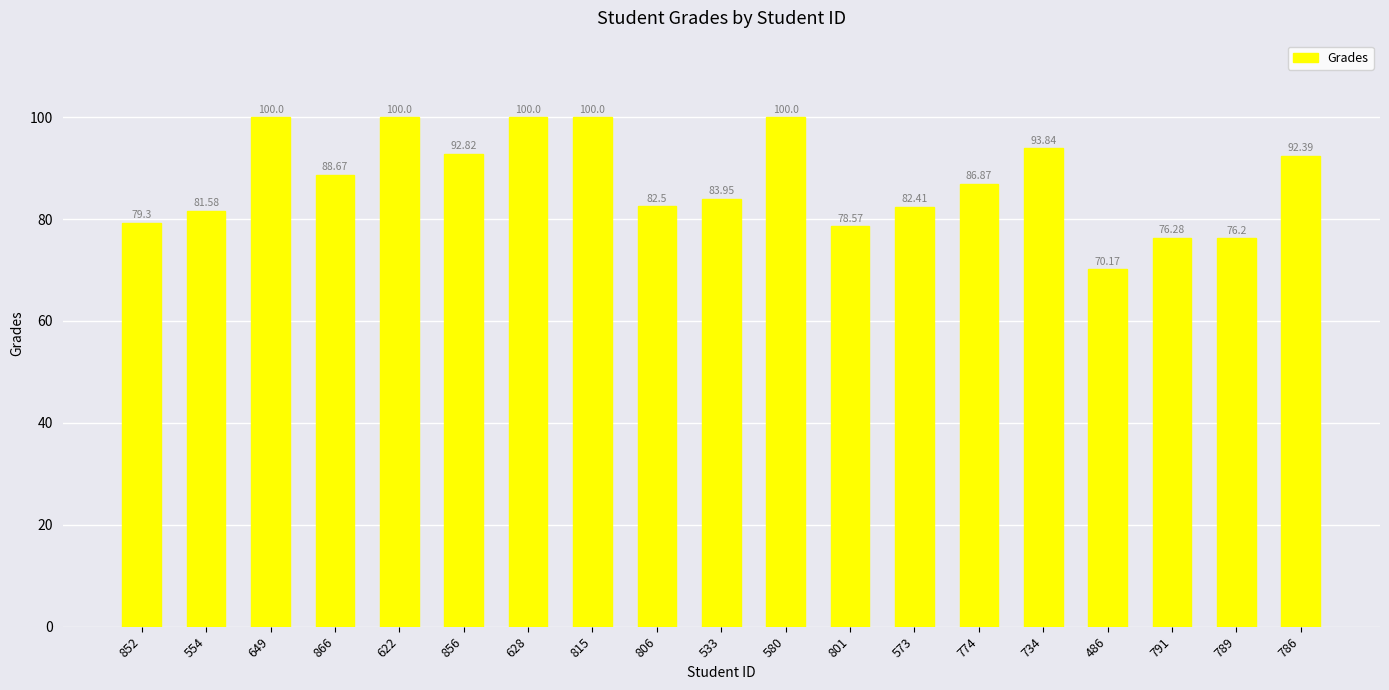

Between 573 and 815, which is larger?

815